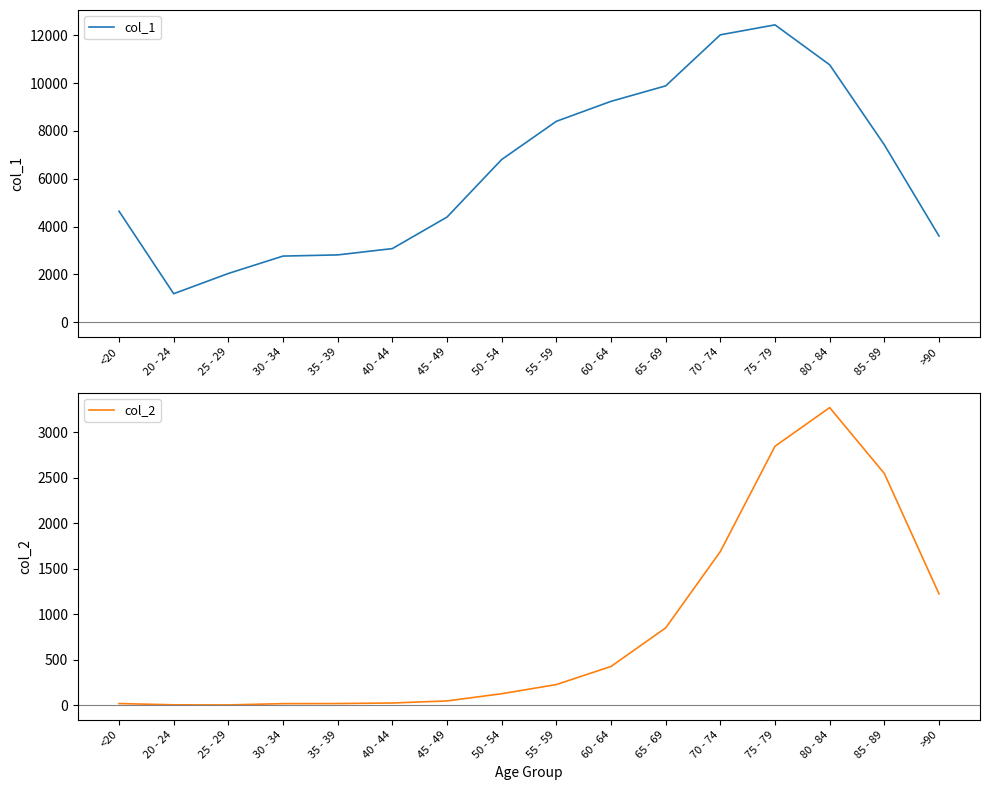

What is the lowest value of the col_1 series?

1191